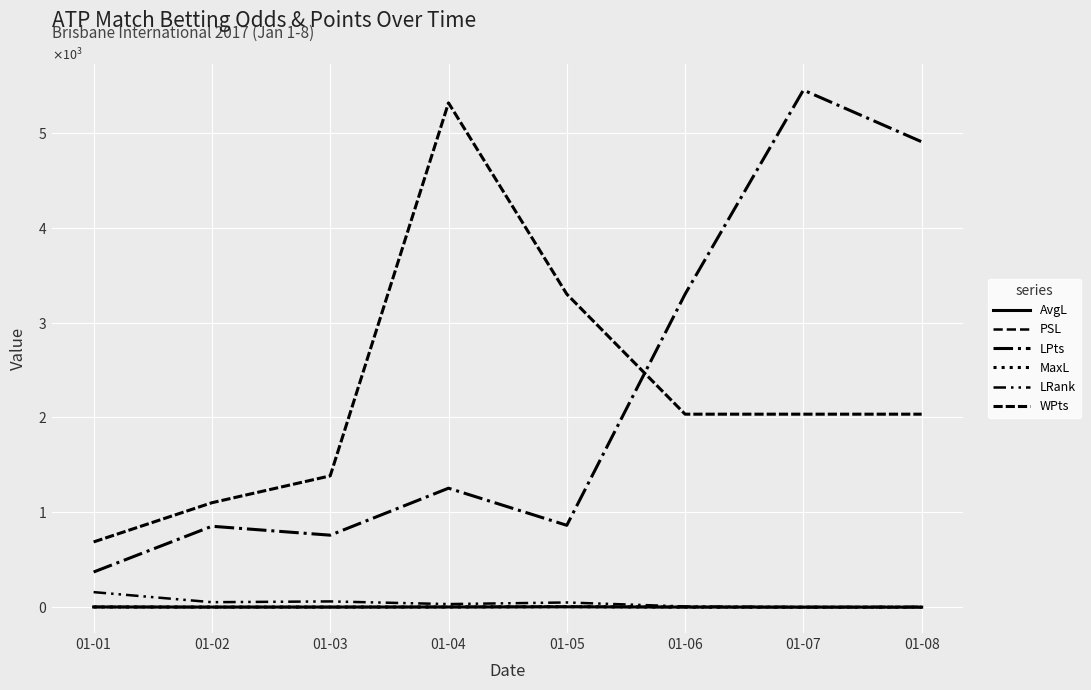

Reading right to left, transcribe all the data shown in this chart.

AvgL: 1.5	1.9	2.7	5.2	3.4	2.6	2.4	3.5
PSL: 1.5	1.5	2.4	6.4	3.6	2.6	2.5	3.7
LPts: 4905.0	5450.0	3300.0	864.0	1255.0	760.0	854.0	372.0
MaxL: 1.6	1.5	2.4	6.8	3.6	2.8	2.5	3.9
LRank: 5.0	3.0	9.0	51.0	34.0	62.0	54.0	160.0
WPts: 2035.0	2035.0	2035.0	3300.0	5315.0	1385.0	1102.0	689.0